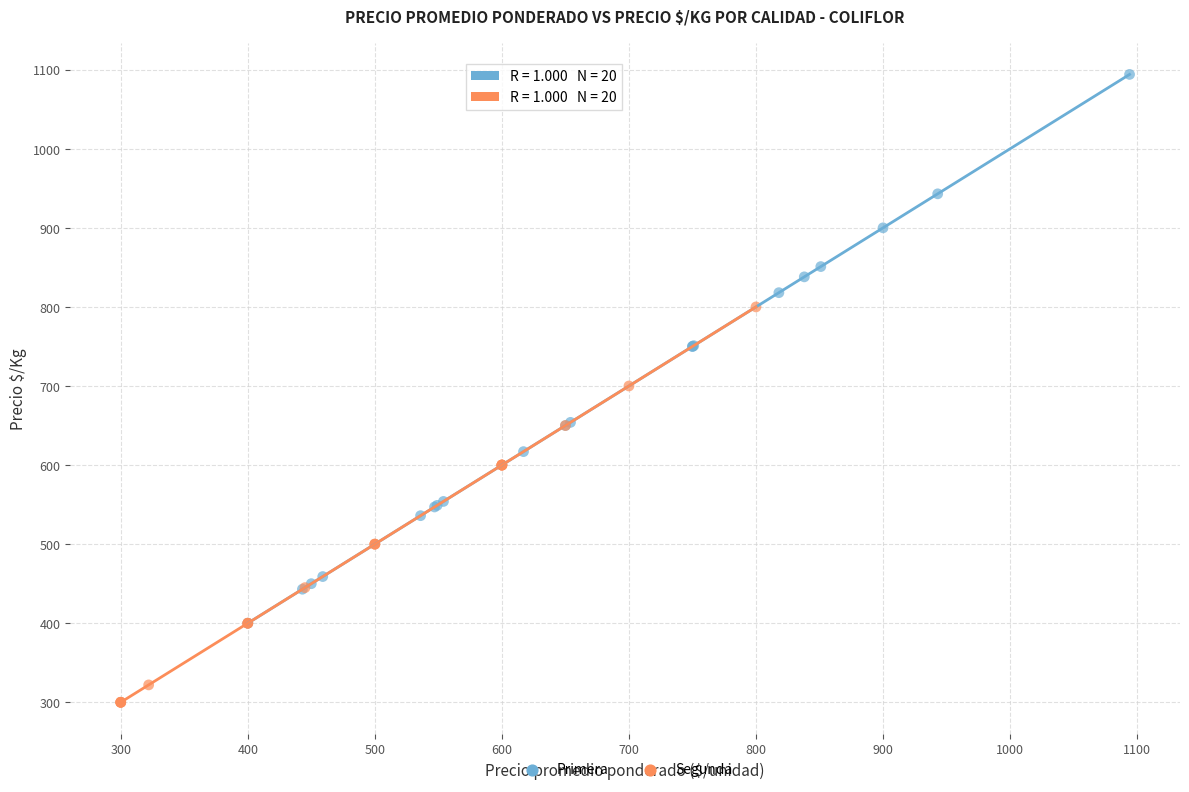

Which series reaches the maximum Y coordinate?

Primera